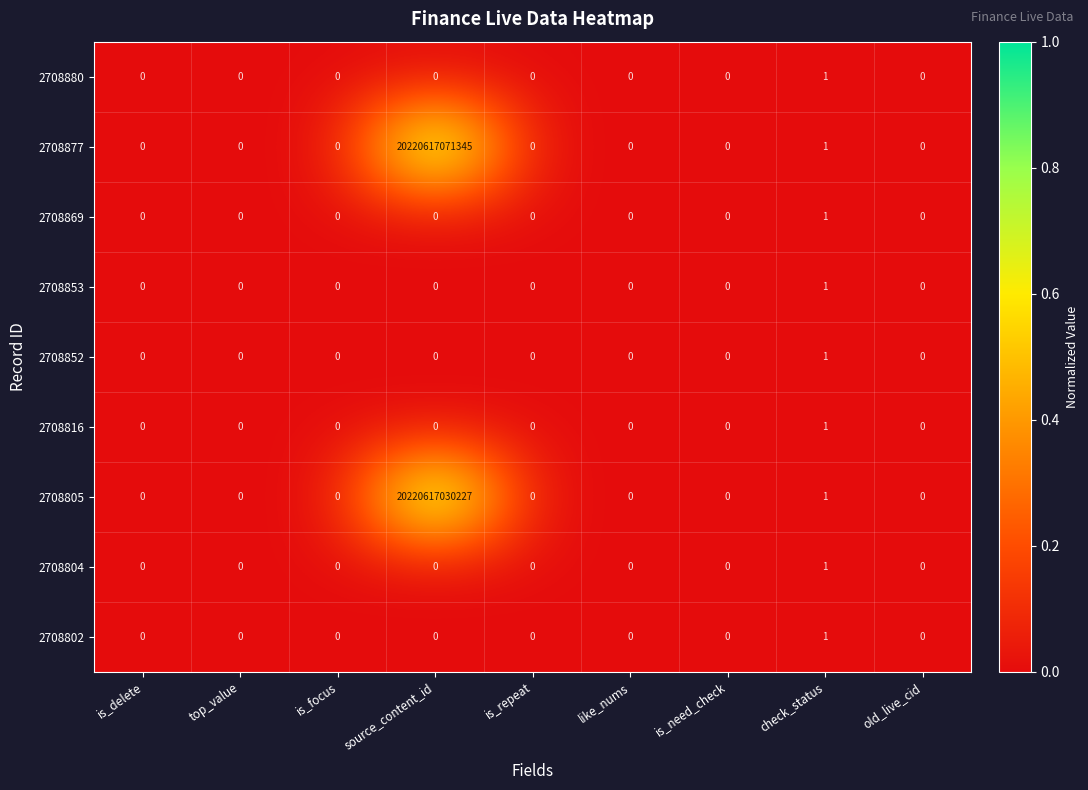

Count the number of categories in the chart.

9